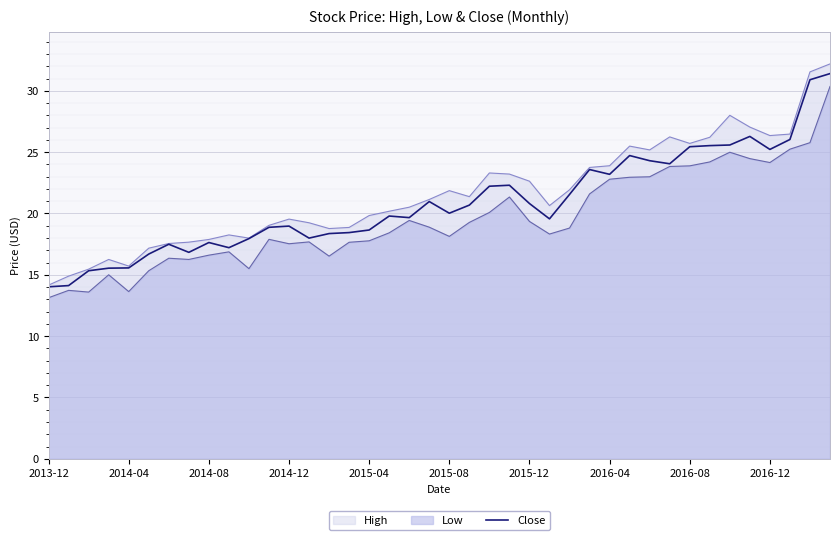

What is the greatest value displayed?

32.2